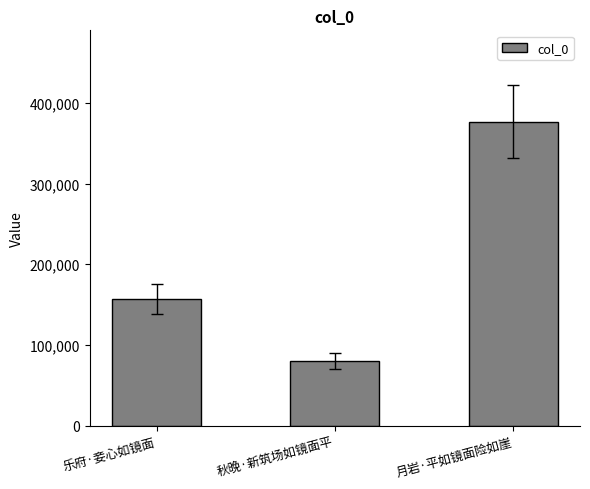

Does the chart contain any negative values?

No